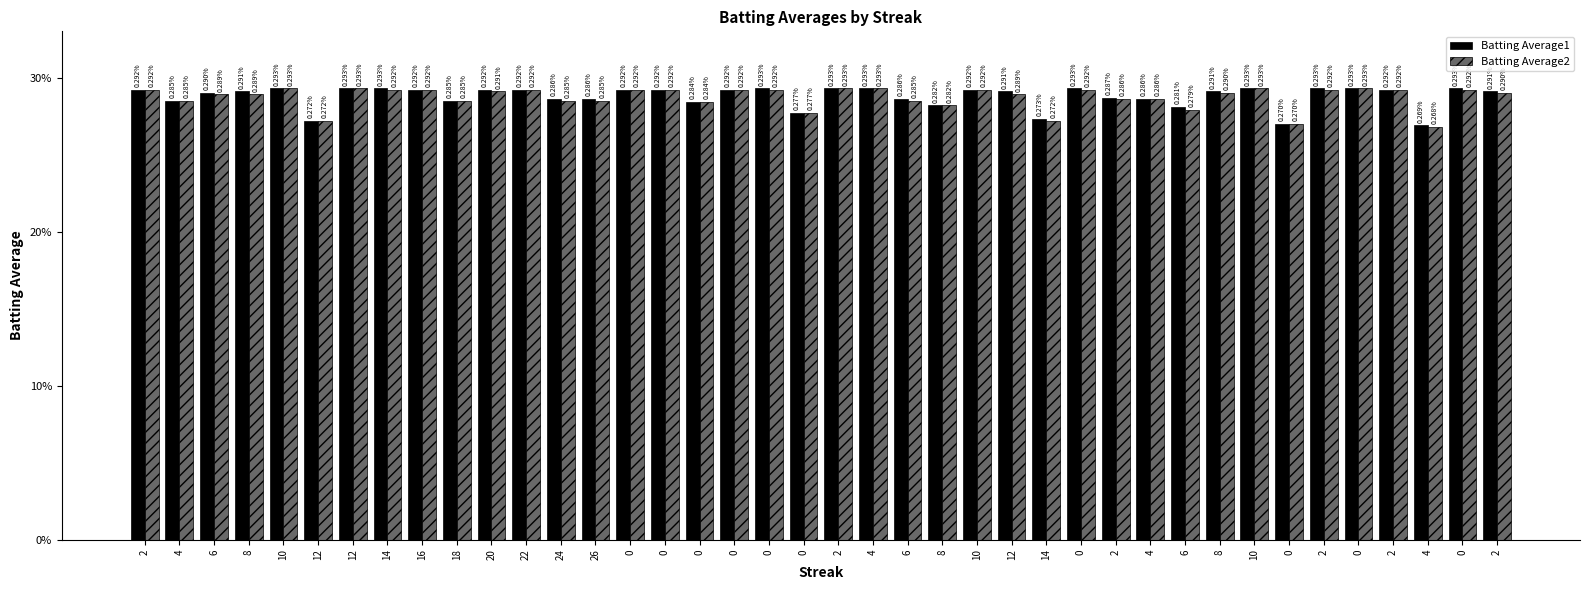

What is the sum of all Batting Average2 values?

11.5